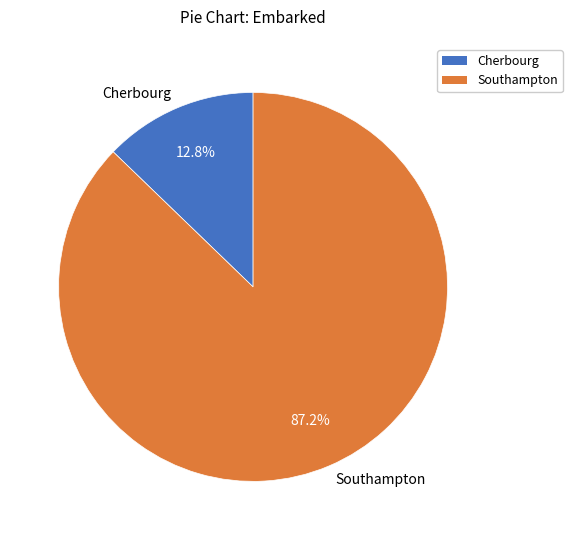

What is the ratio of the value at Southampton to the value at Cherbourg?

6.8